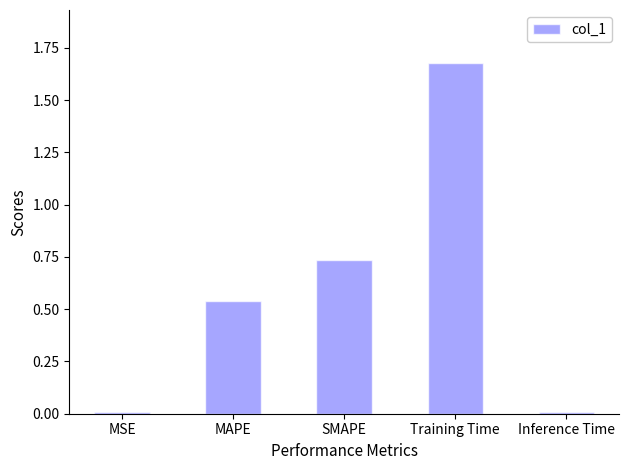

Count the number of categories in the chart.

5